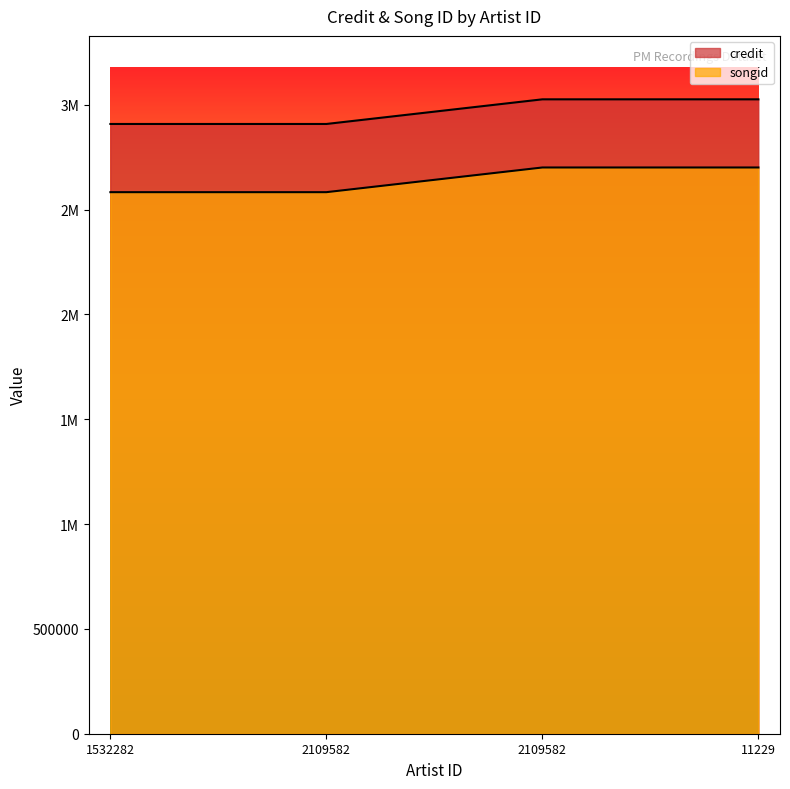

What are all the series names shown in the legend?

credit, songid